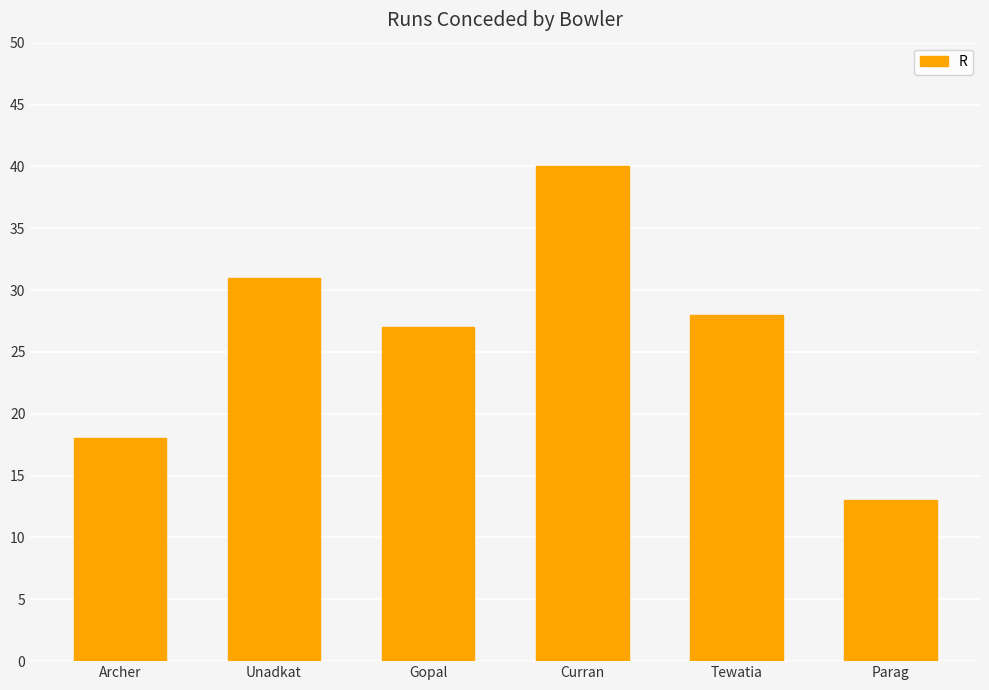

The chart shows a value of 71 at Curran. True or false?

False